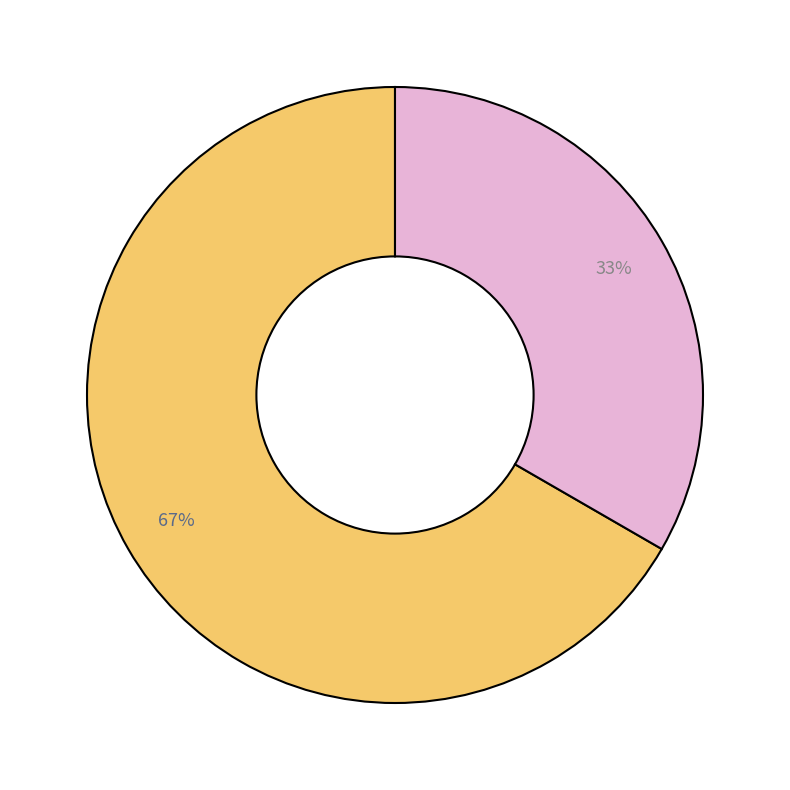

Is there any slice that represents more than half of the pie?

Yes